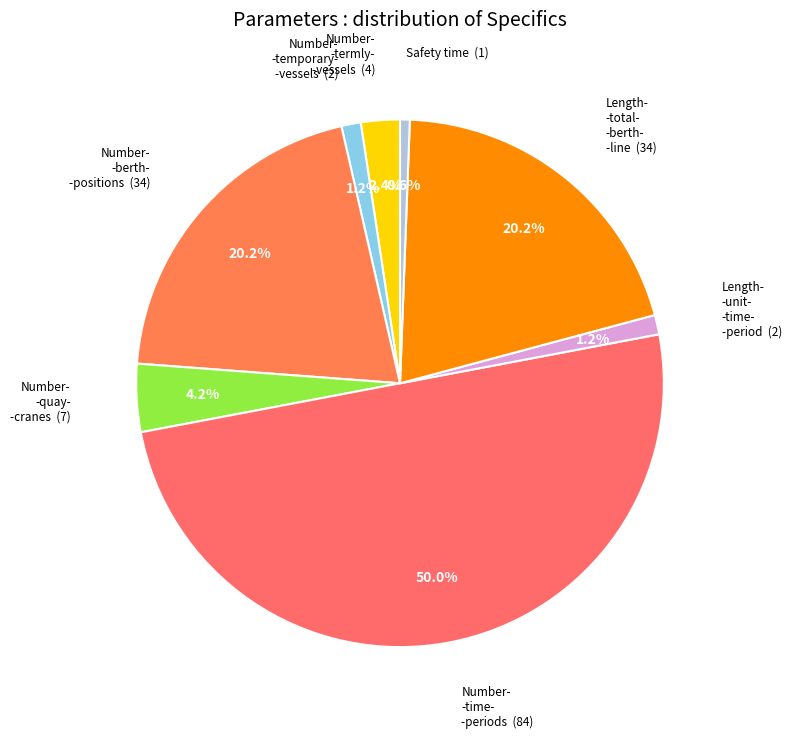

How many slices are in this pie chart?

8